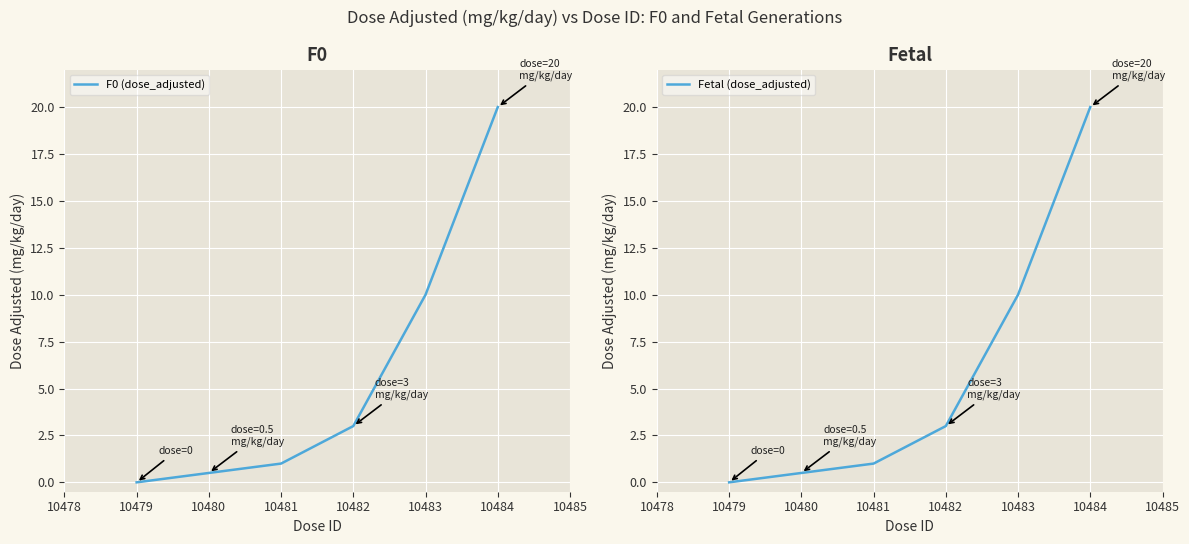

The value of F0 (dose_adjusted) at 10480 is 0.5. True or false?

True